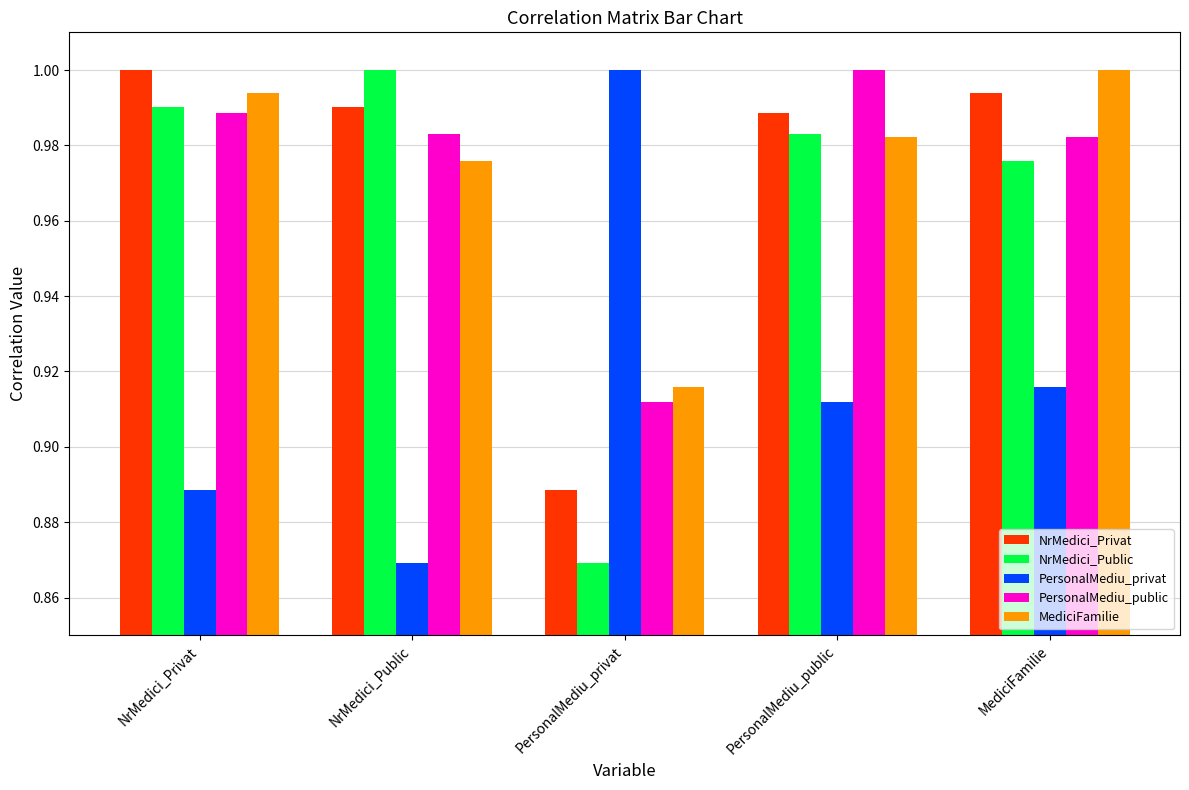

Between NrMedici_Public and MediciFamilie, which series saw the biggest shift?

PersonalMediu_privat